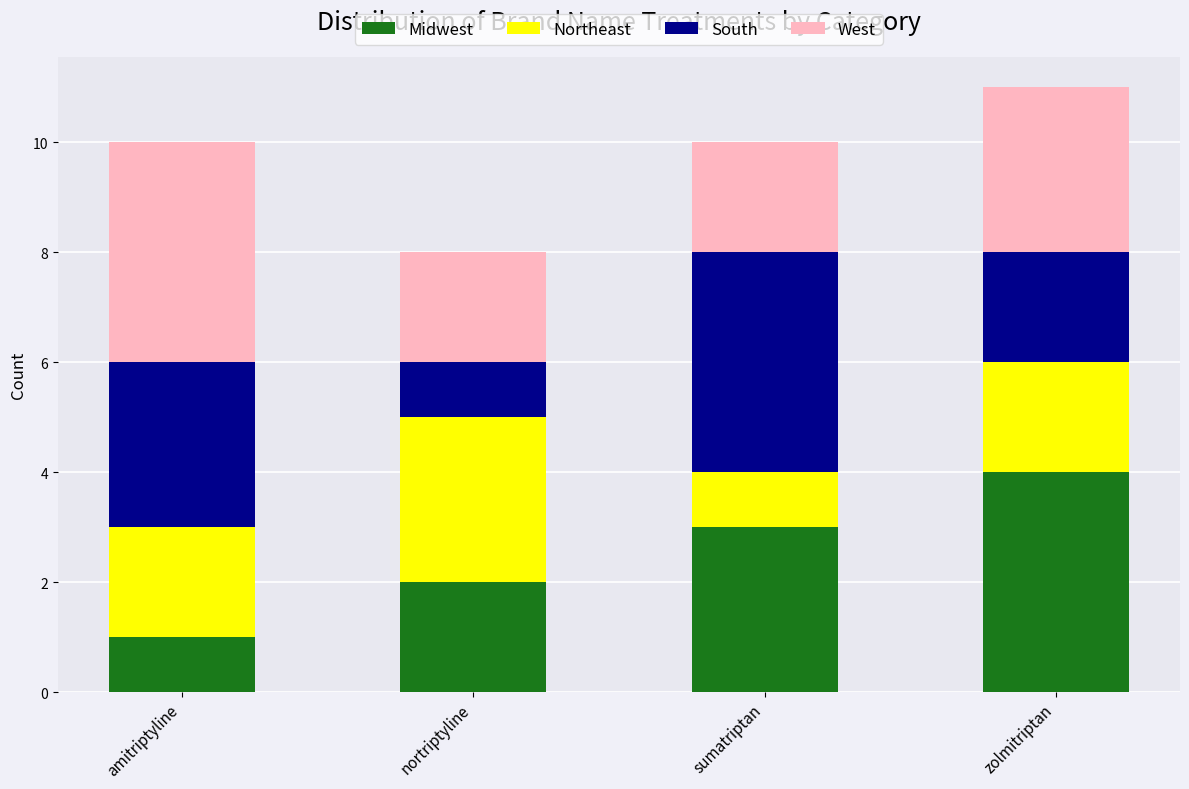

What is the sum of all Midwest values?

10